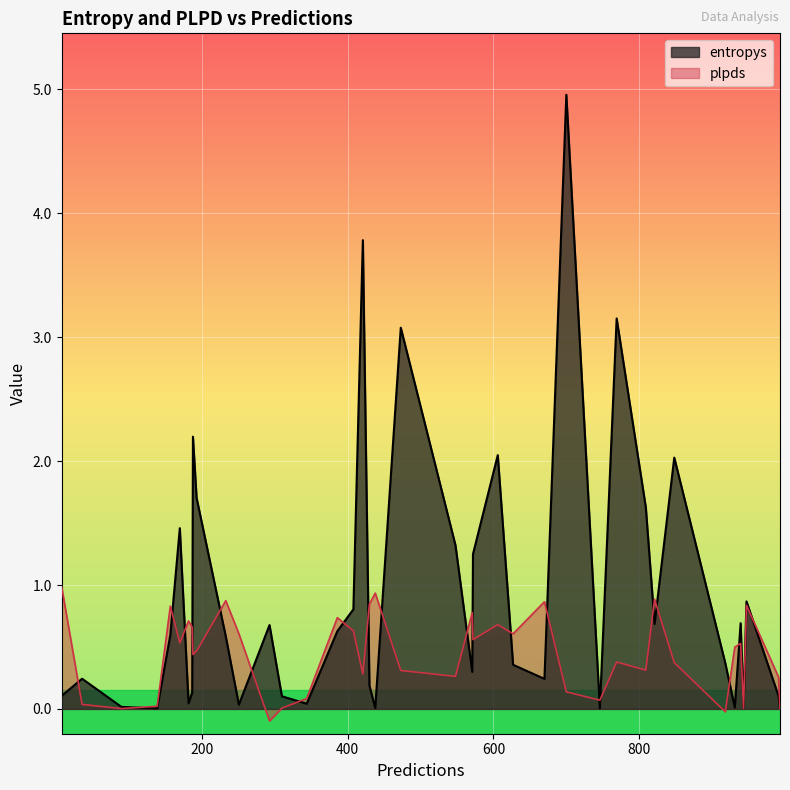

How many lines are shown in the chart?

2